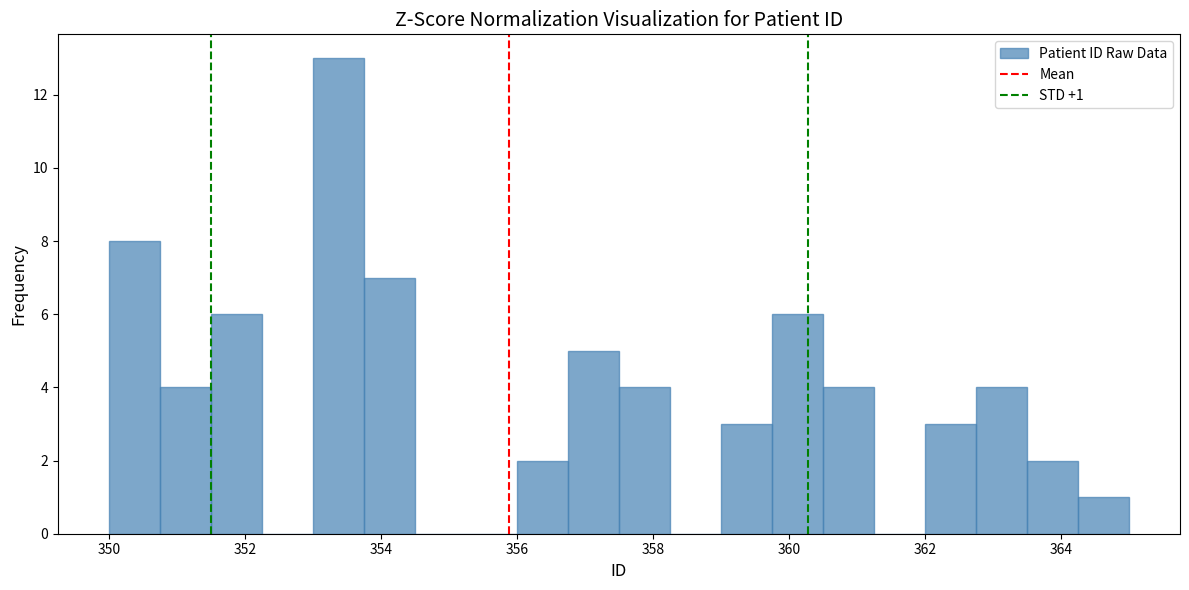

Around what value on the x-axis is the tallest bar? Give the approximate position of its centre, as read against the axis.

353.4